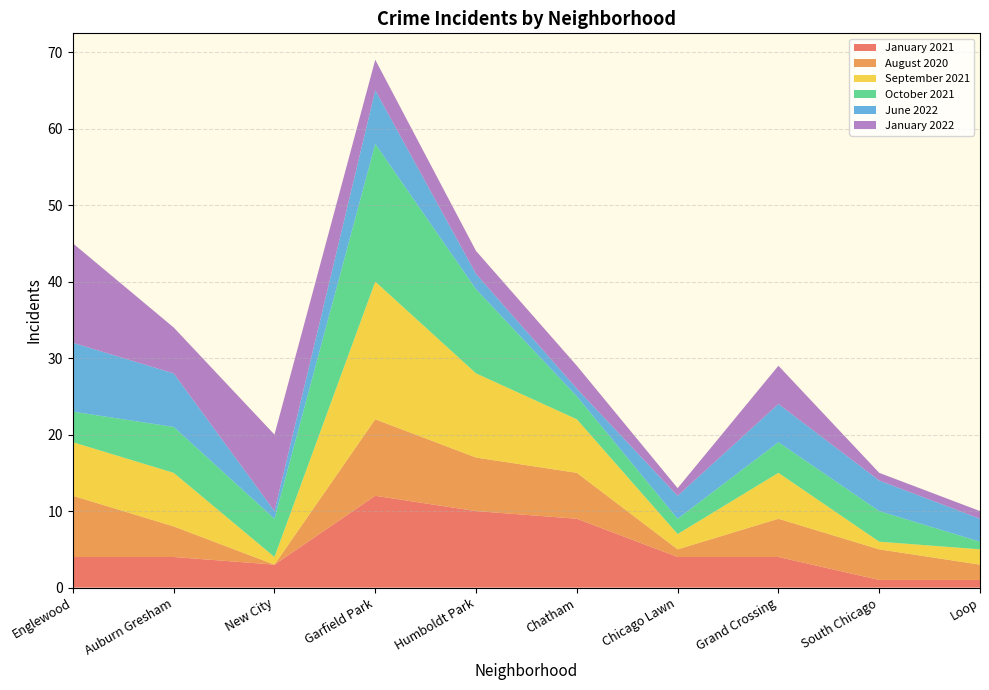

Reading left to right, what are all the values shown in this chart?

January 2021: 4	4	3	12	10	9	4	4	1	1
August 2020: 8	4	0	10	7	6	1	5	4	2
September 2021: 7	7	1	18	11	7	2	6	1	2
October 2021: 4	6	5	18	11	3	2	4	4	1
June 2022: 9	7	1	7	2	1	3	5	4	3
January 2022: 13	6	10	4	3	3	1	5	1	1